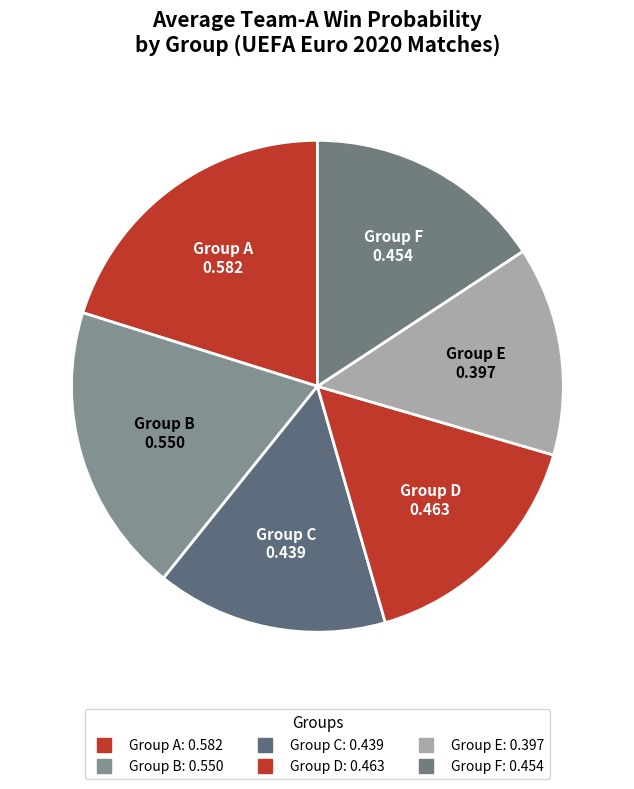

How many segments does this pie chart have?

6